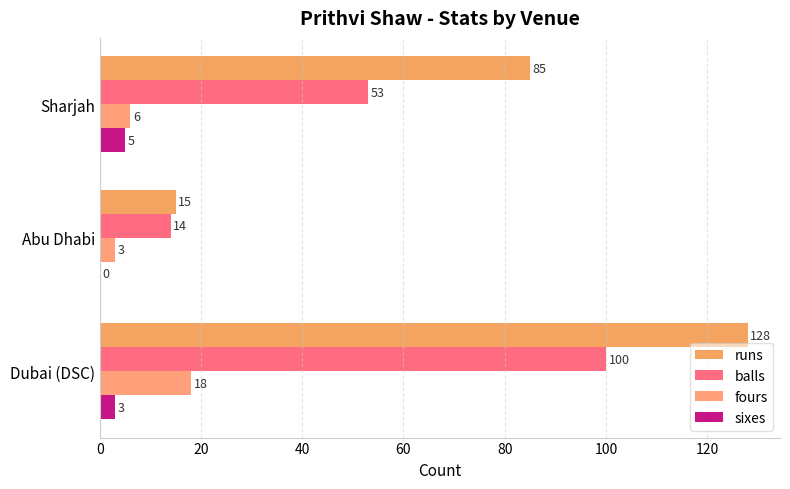

At which label is balls closest to 57?

Sharjah